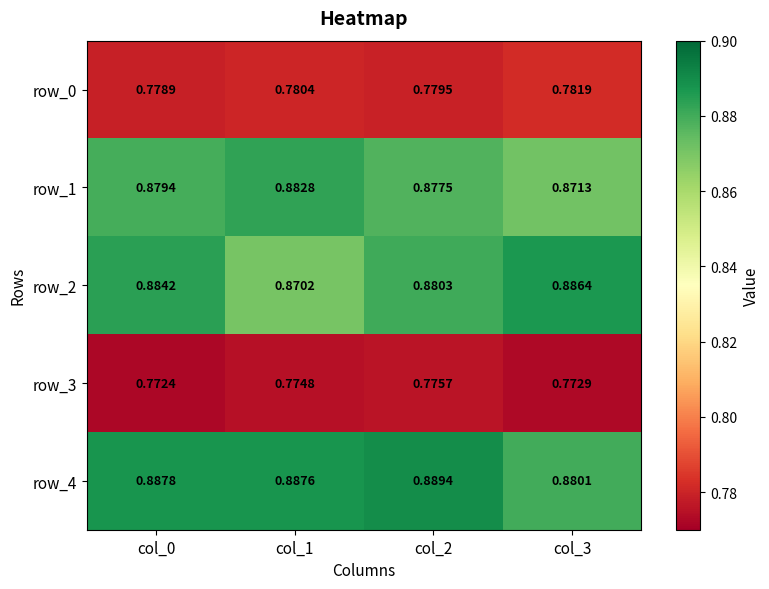

Is the value of row_3 at col_1 greater than the value of row_4 at col_2?

No